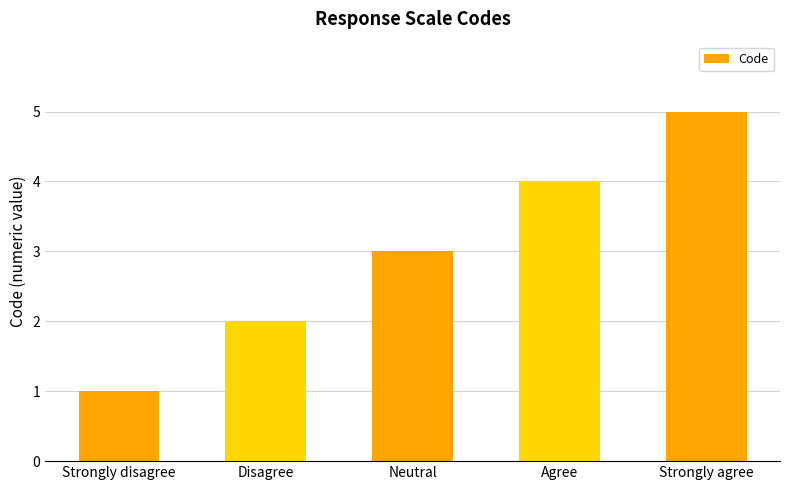

The chart shows a value of 3 at Disagree. True or false?

False